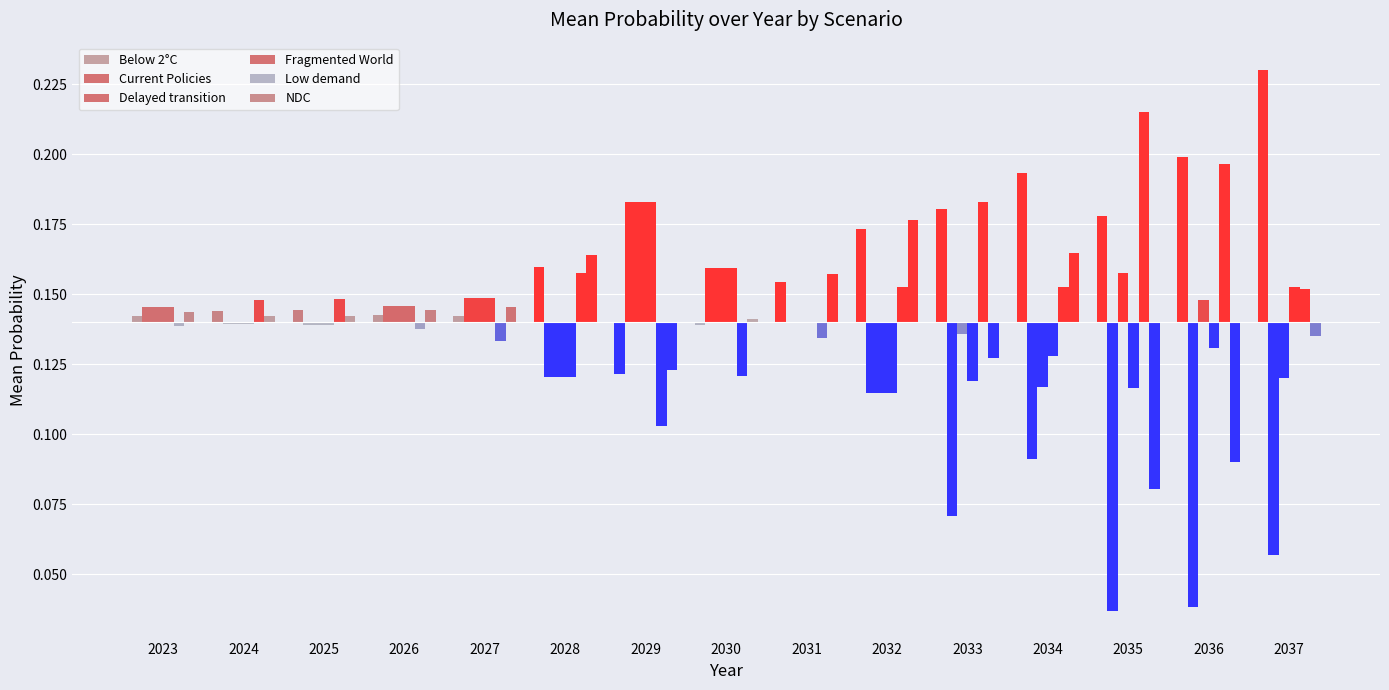

How many bars are there in each group?

6